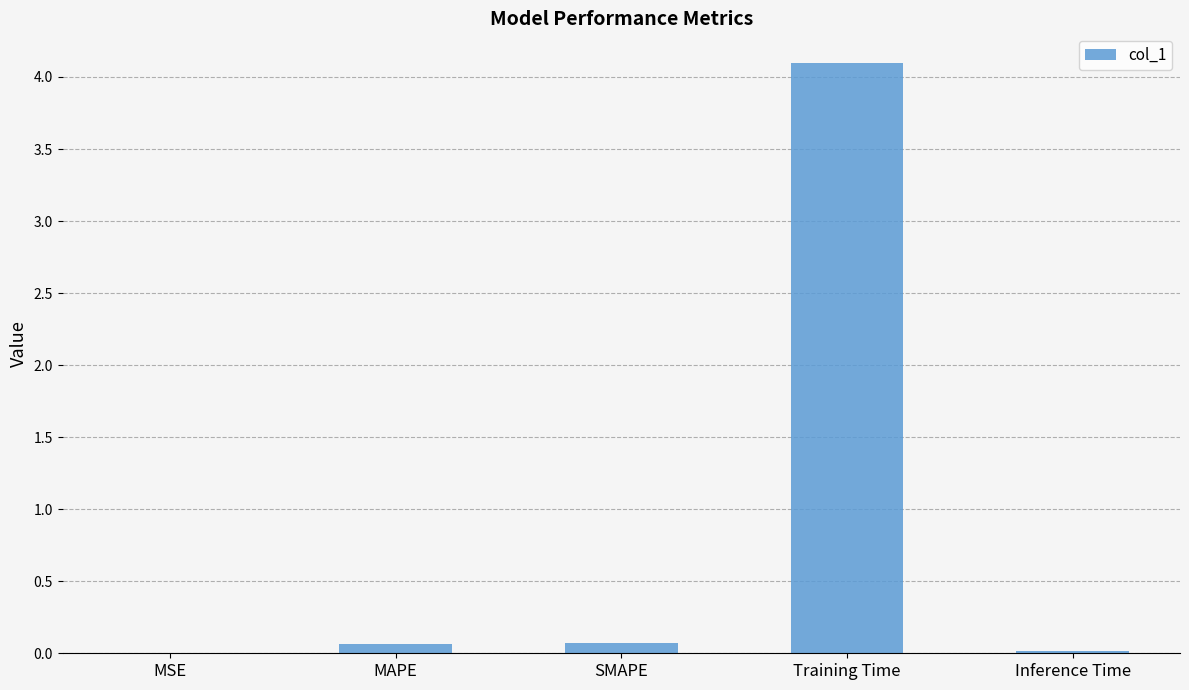

What is the sum of all values?

4.3